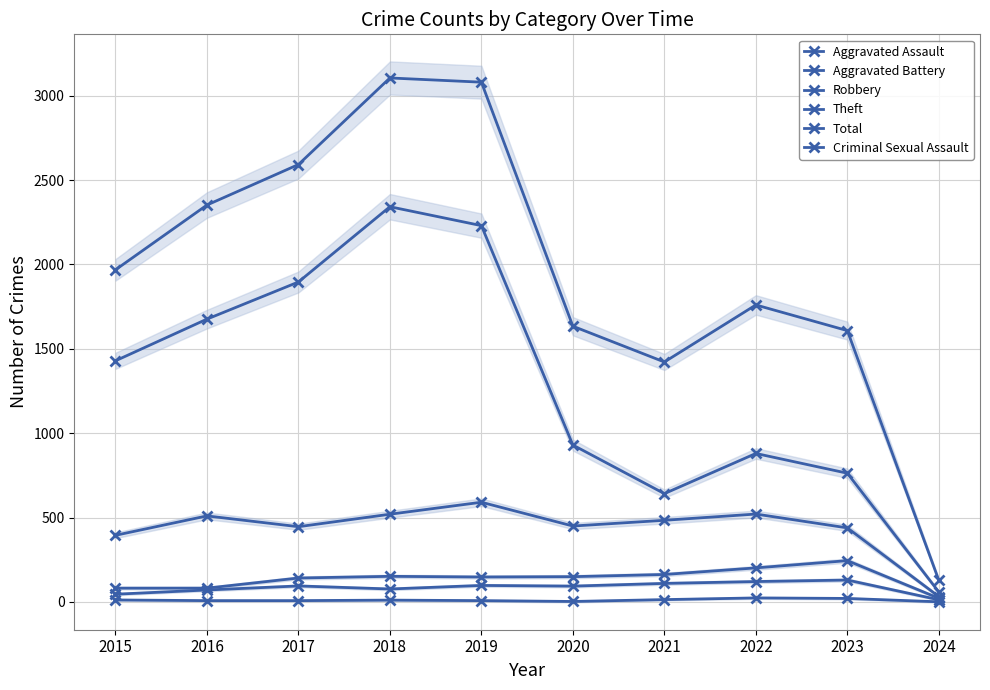

True or false: Theft has a value of 1429 at 2015.

True